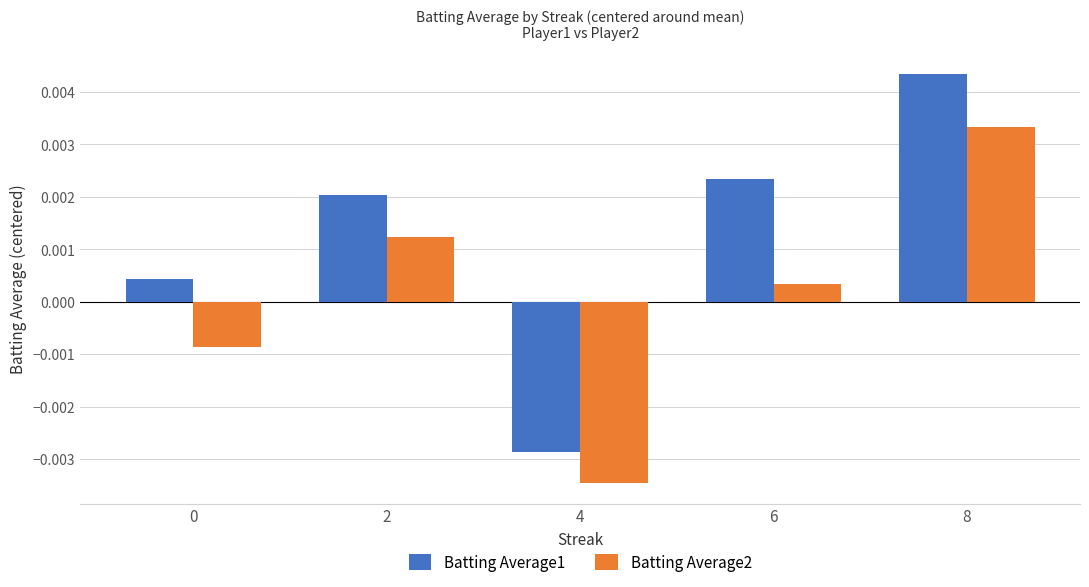

Rank the series by their average value, from lowest to highest.

Batting Average2, Batting Average1